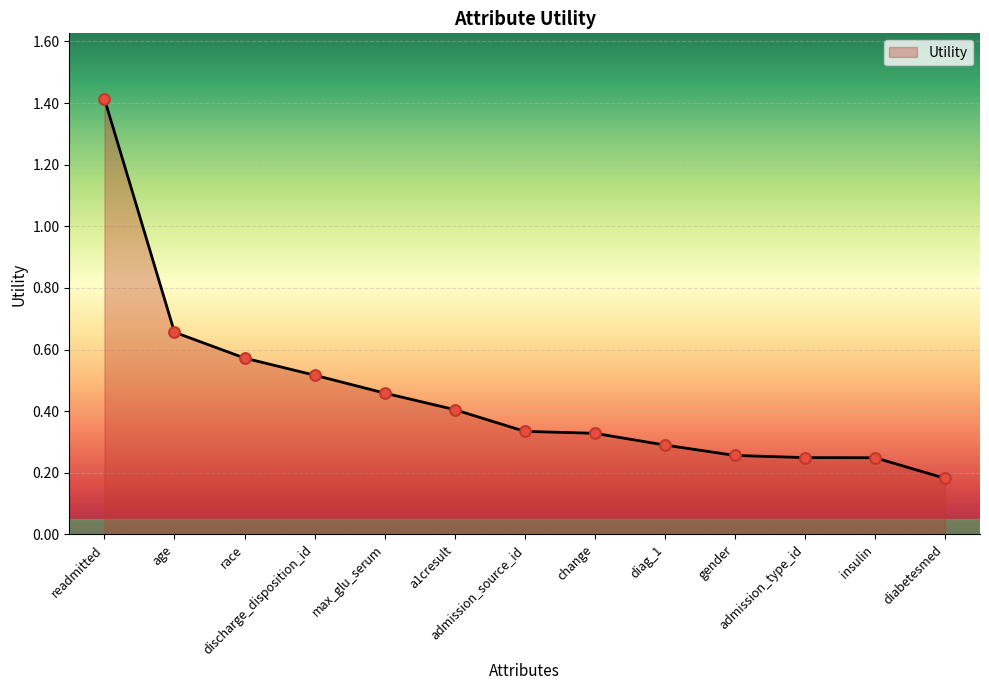

What is the change in value from race to max_glu_serum?

-0.1